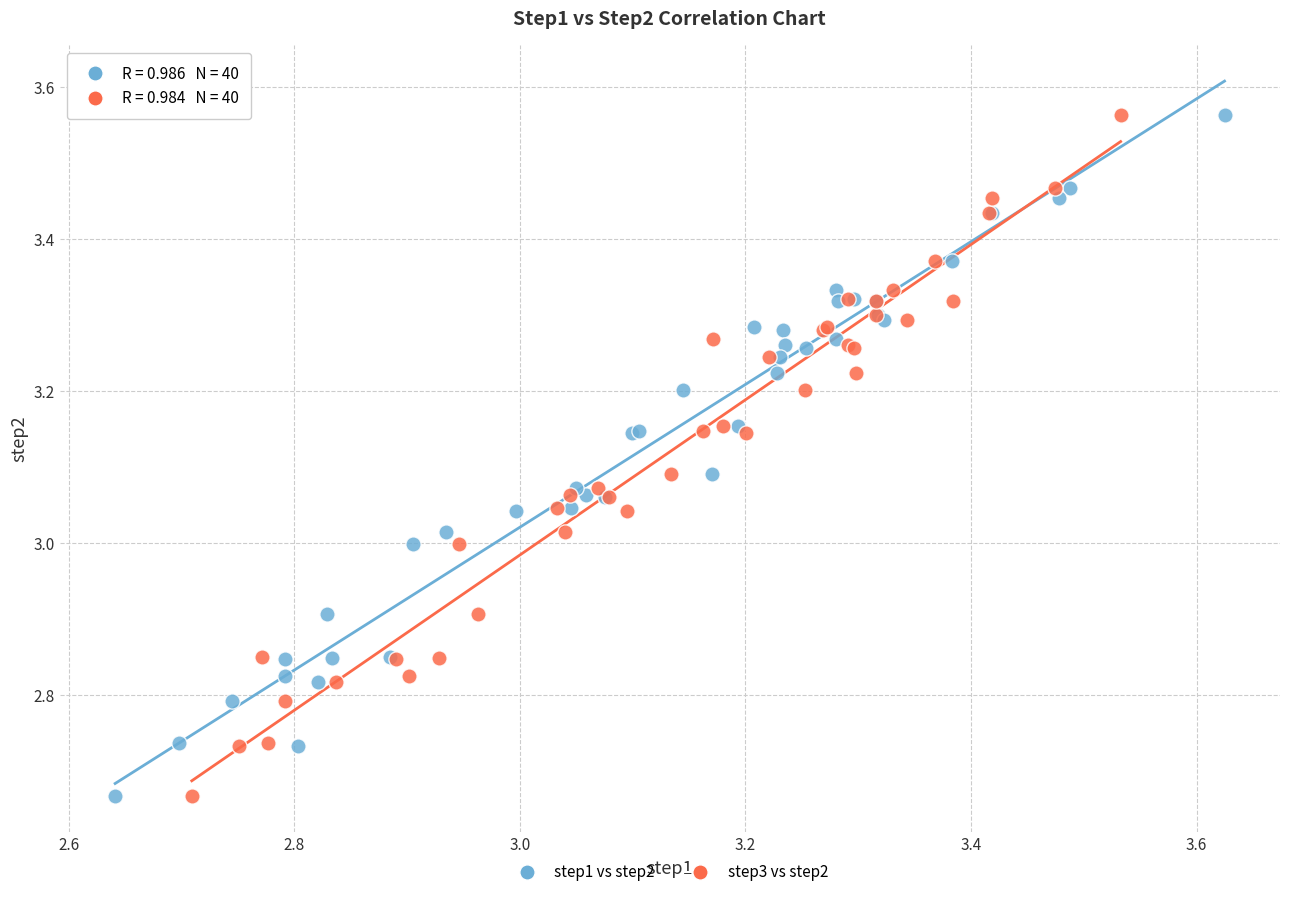

What are all the series names shown in the legend?

step1 vs step2, step3 vs step2